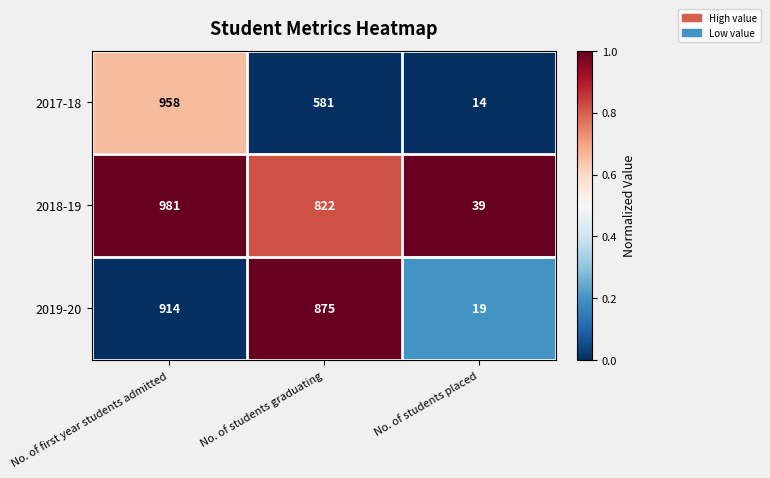

What is the total value across all series at No. of students graduating?

2278